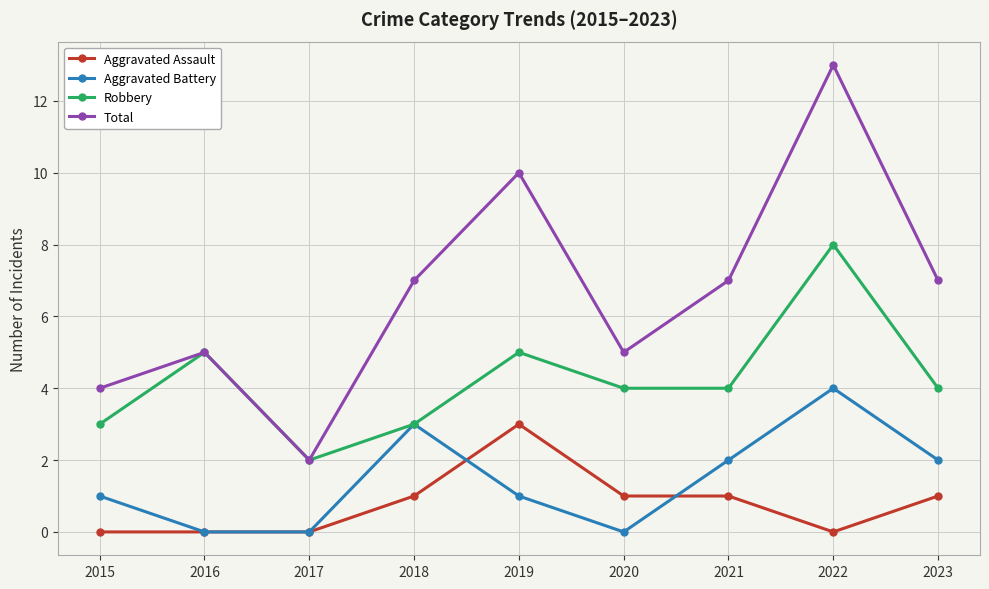

What is the difference between the maximum and minimum values in the Aggravated Assault series?

3